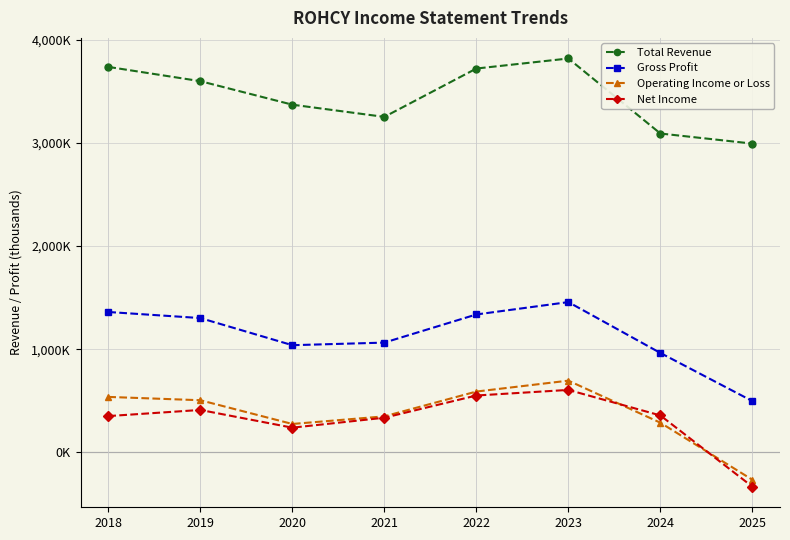

Which series has the largest total across all categories?

Total Revenue